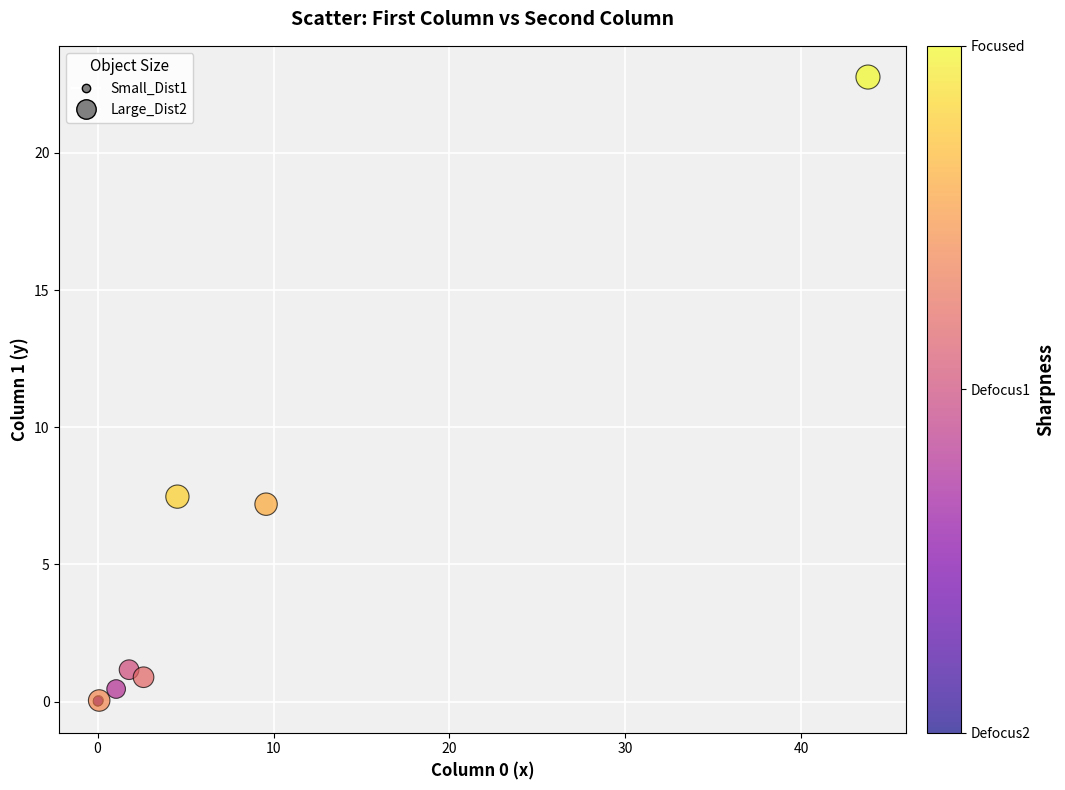

Which series has the largest Y range (max minus min)?

Large_Dist2